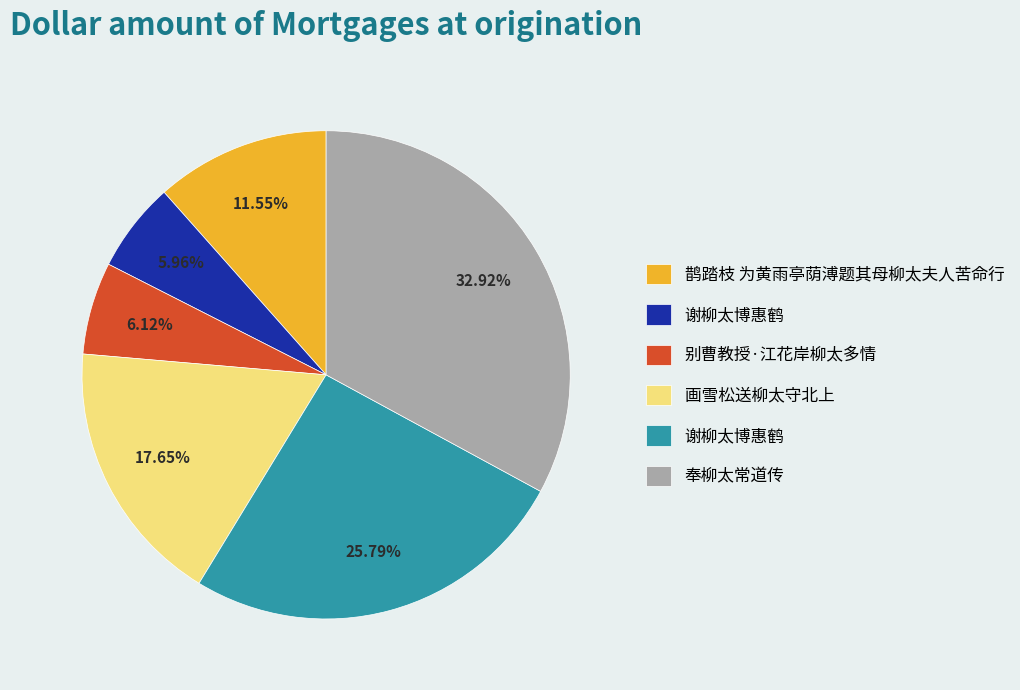

Is there any slice that represents more than half of the pie?

No